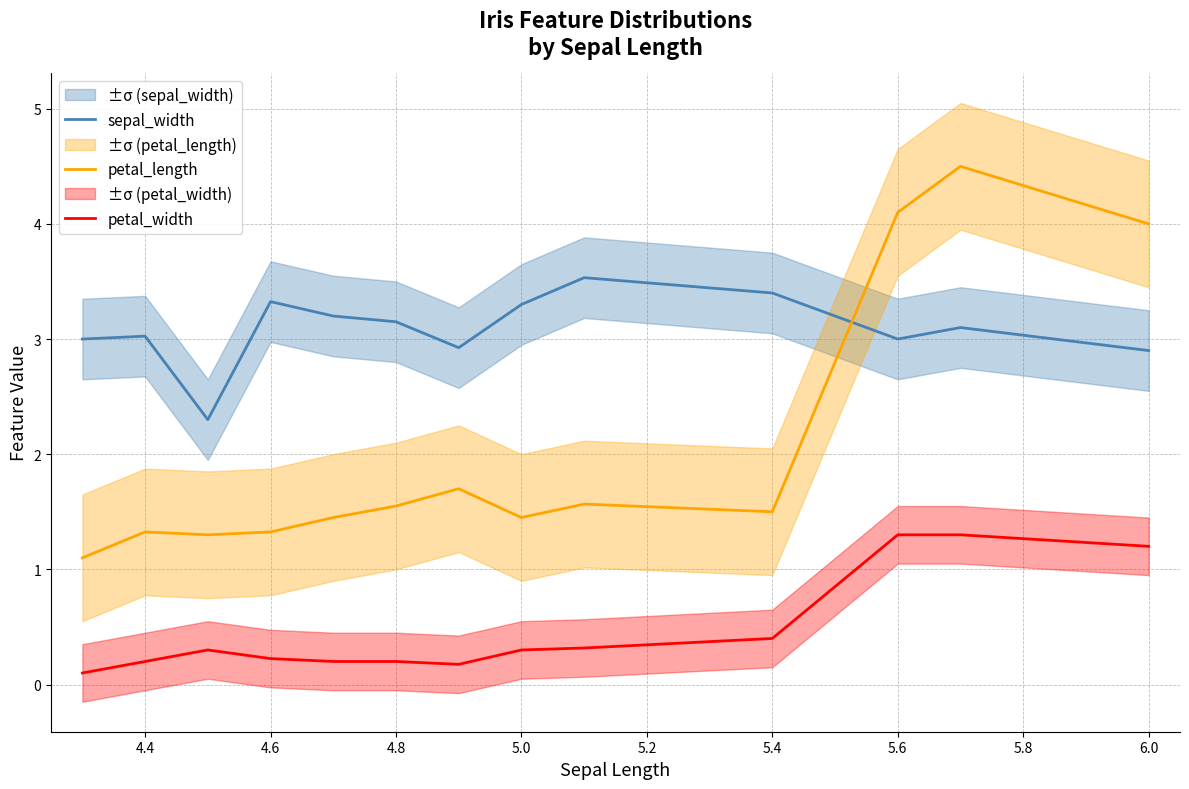

In petal_length, how many points are lower than both neighbors (excluding endpoints)?

3